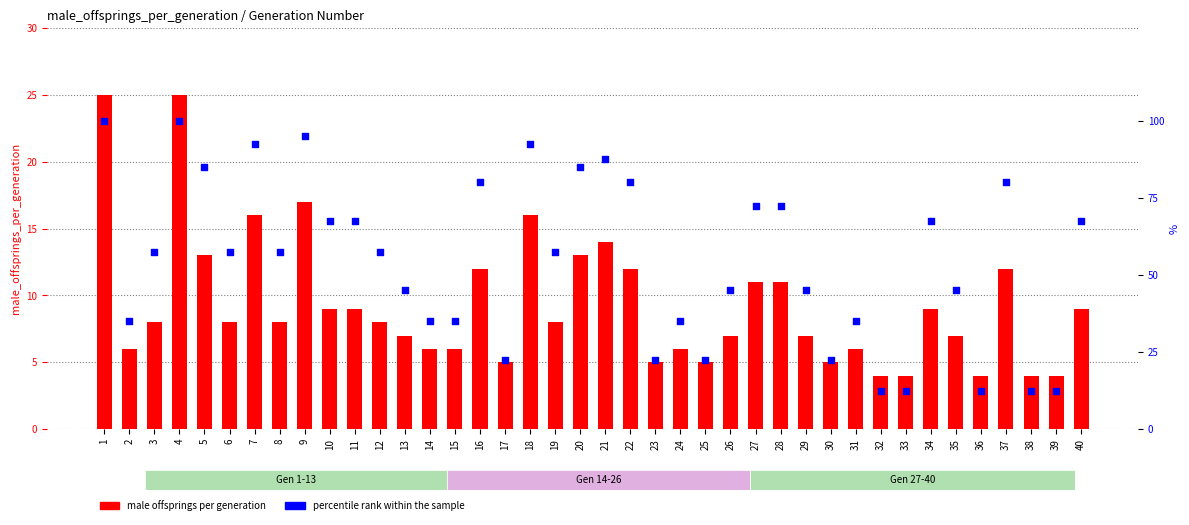

What is the total value across all series at 5?

98.0